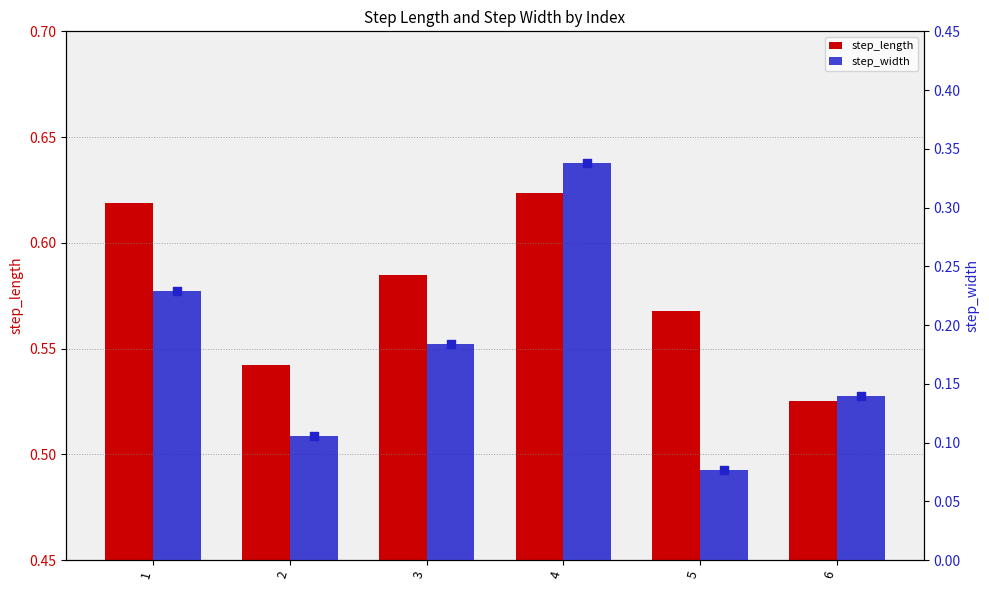

What is the total value across all series at 3?

0.8